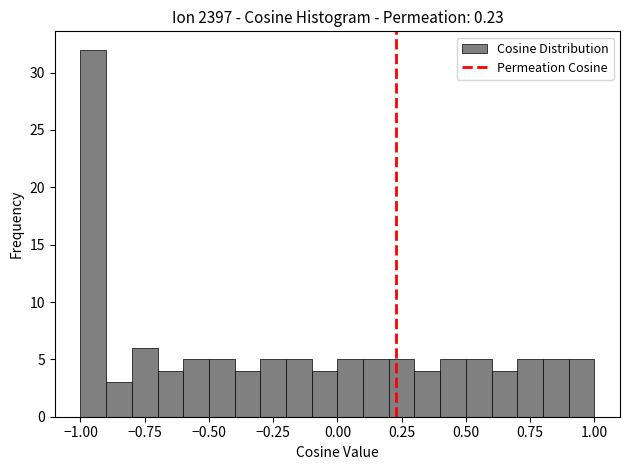

Around what value on the x-axis is the tallest bar? Give the approximate position of its centre, as read against the axis.

-0.95